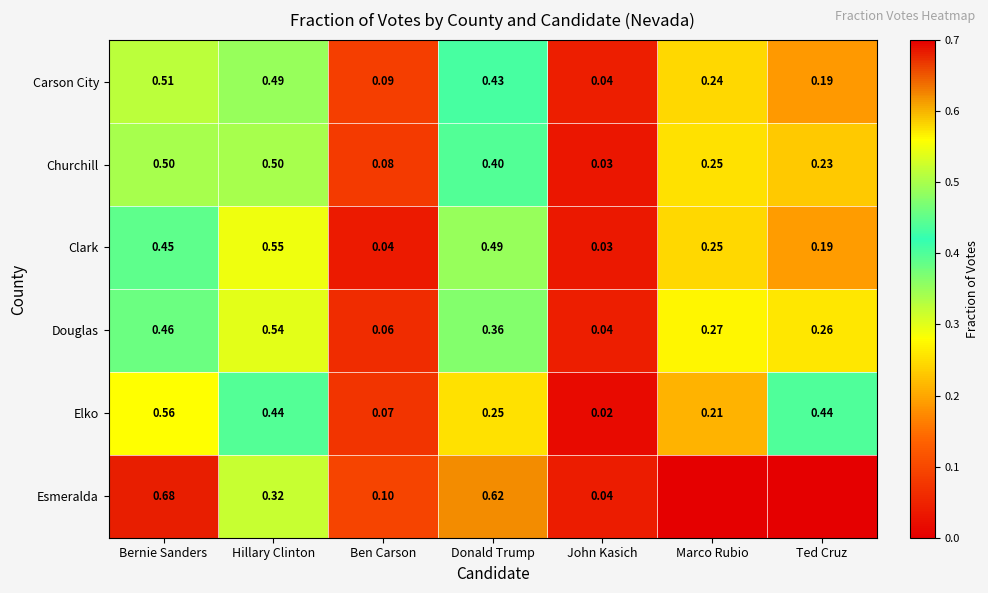

Where is Douglas nearest to the value 0?

John Kasich